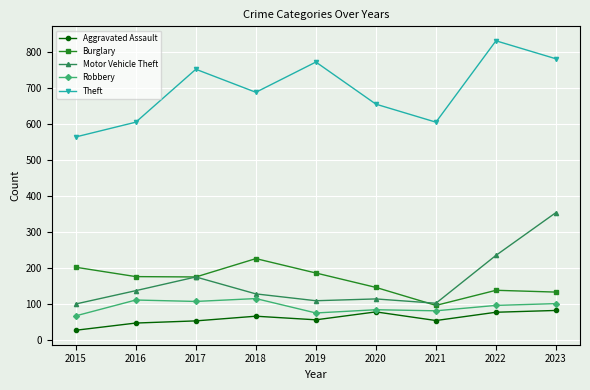

What is the value of the Robbery point at the 1st from the left?

68